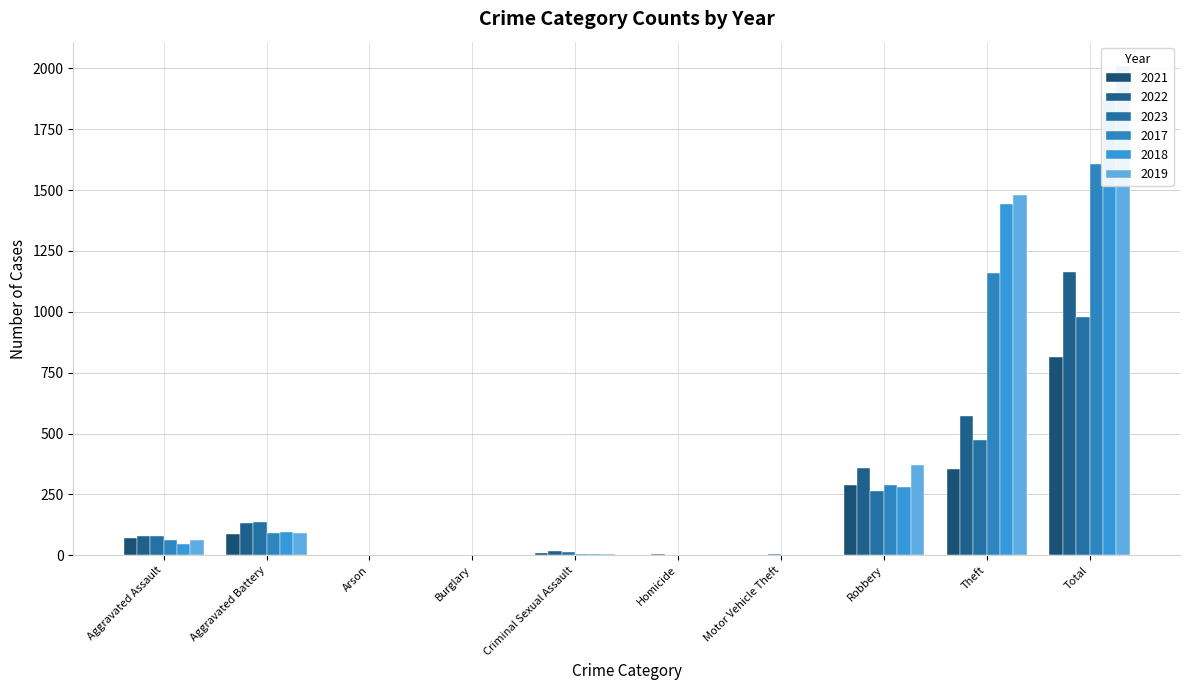

Which category has the lowest value in the 2022 series?

Burglary